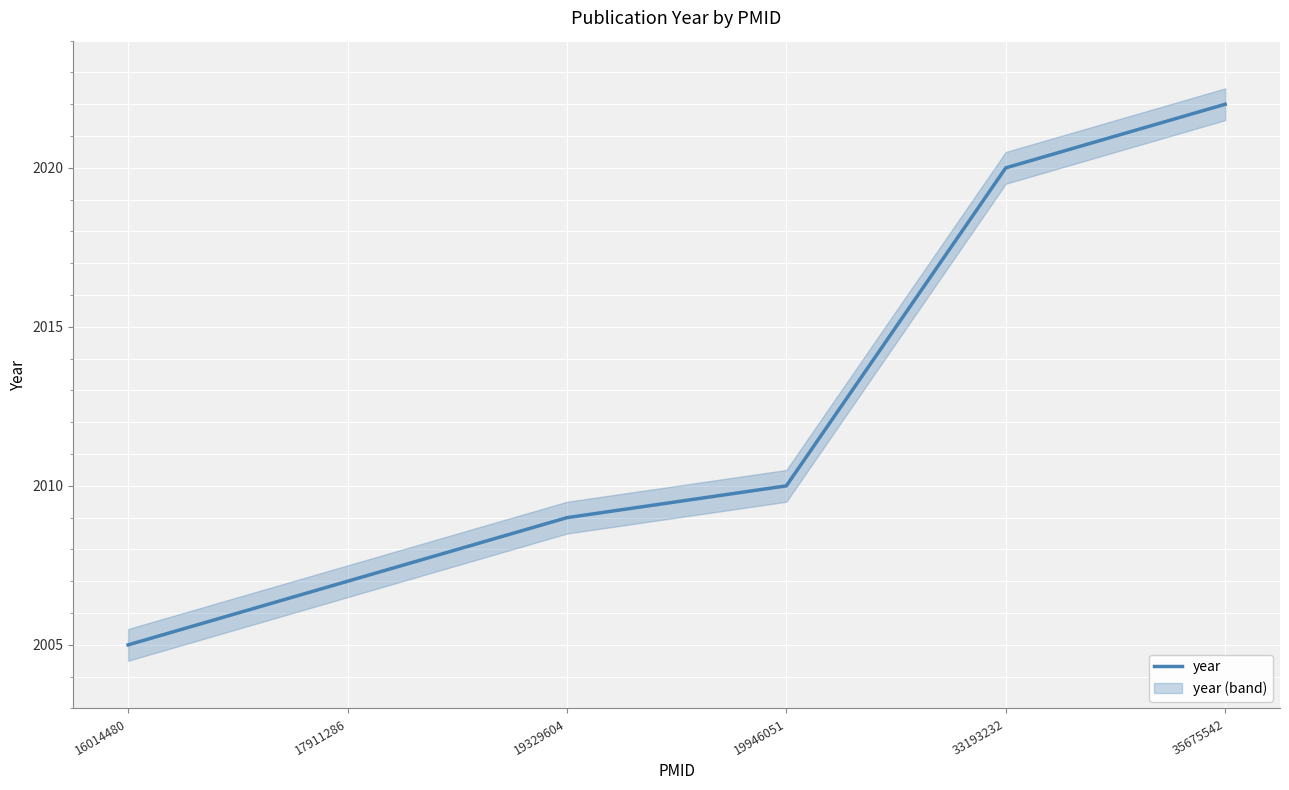

The value at 16014480 is 917. True or false?

False